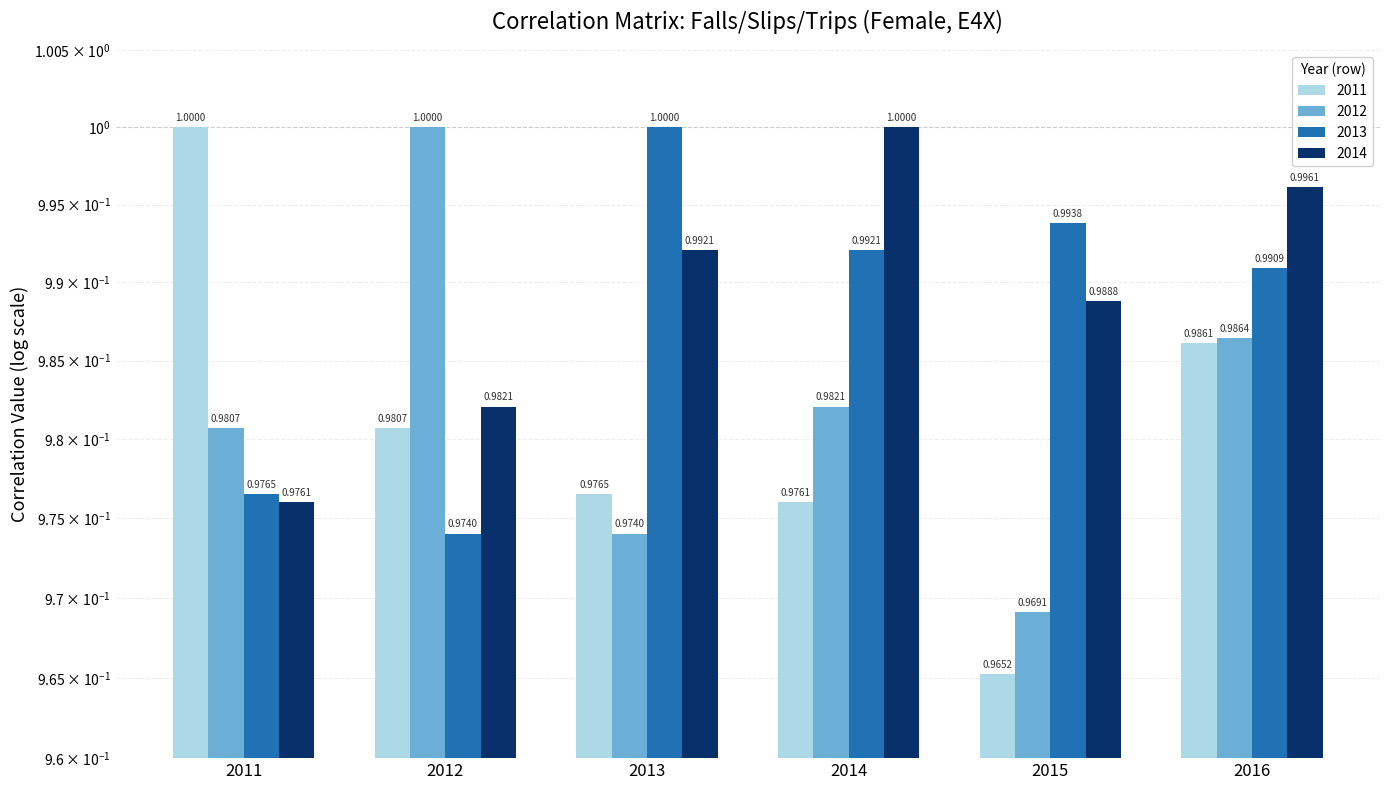

Which has a higher value, 2016 or 2012?

2016